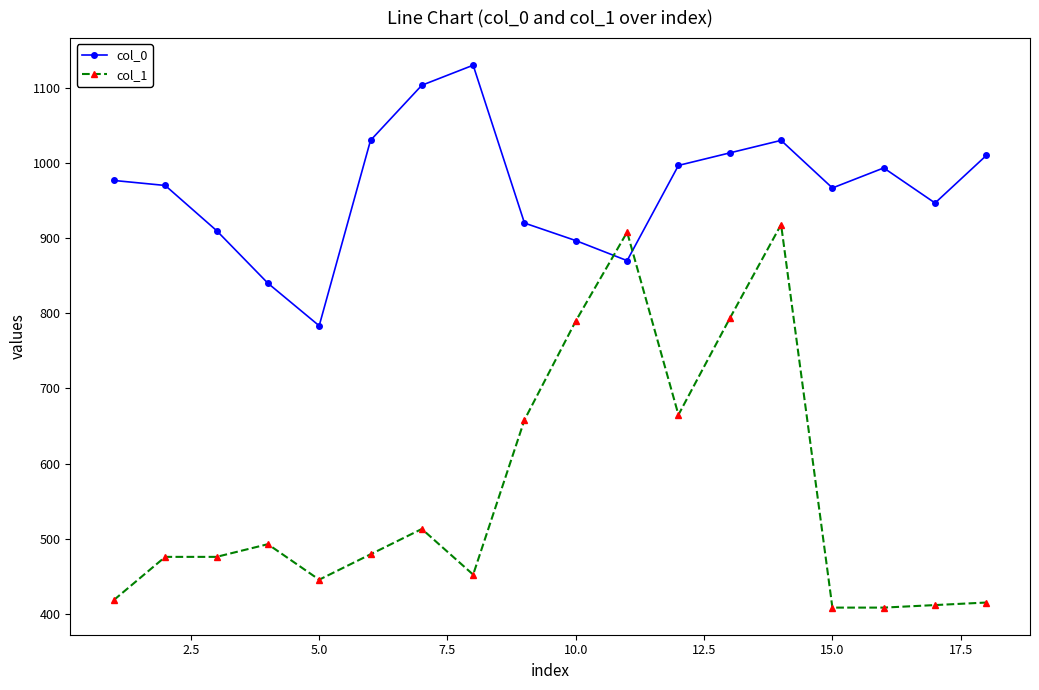

How many values in the col_0 series exceed 976?

9